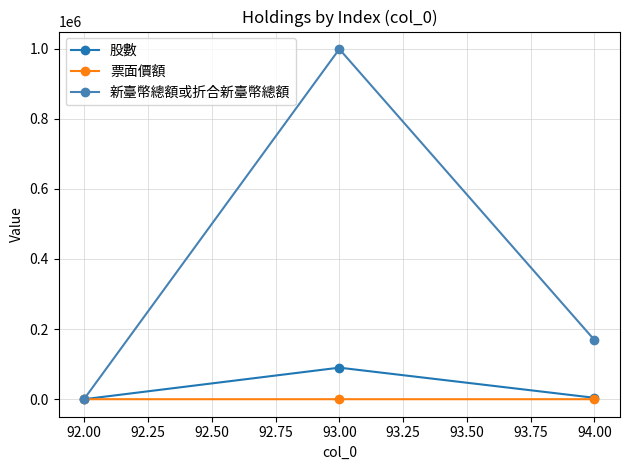

What is the sum of all 新臺幣總額或折合新臺幣總額 values?

1168148.5